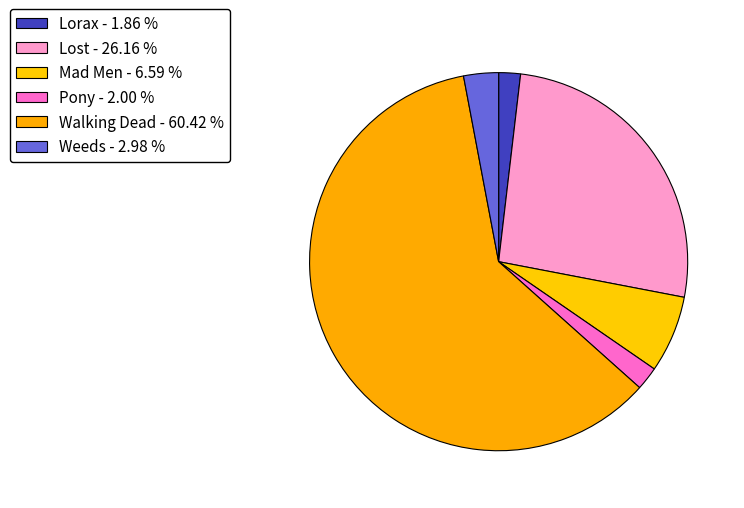

To the nearest percent, what percentage of the pie is Weeds?

3%